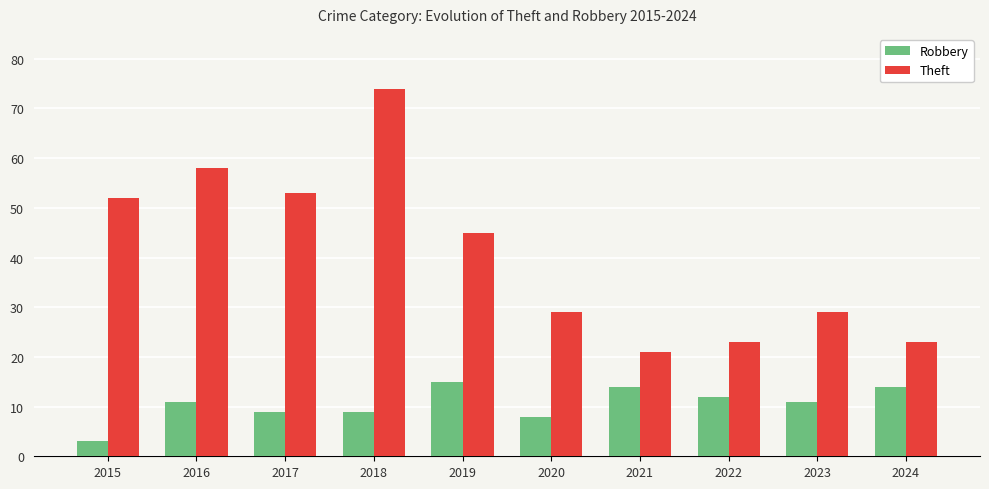

Which series has the widest spread of values?

Theft